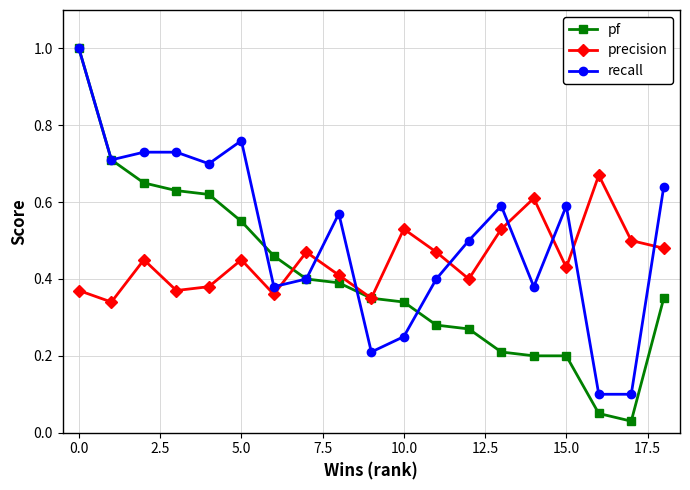

What is the maximum value shown in the chart?

1.0